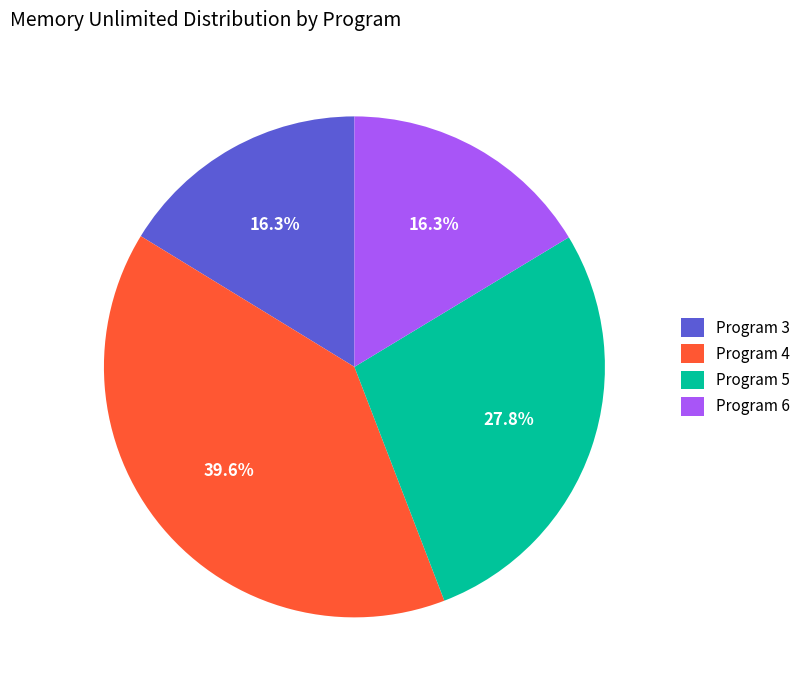

How many slices are in this pie chart?

4